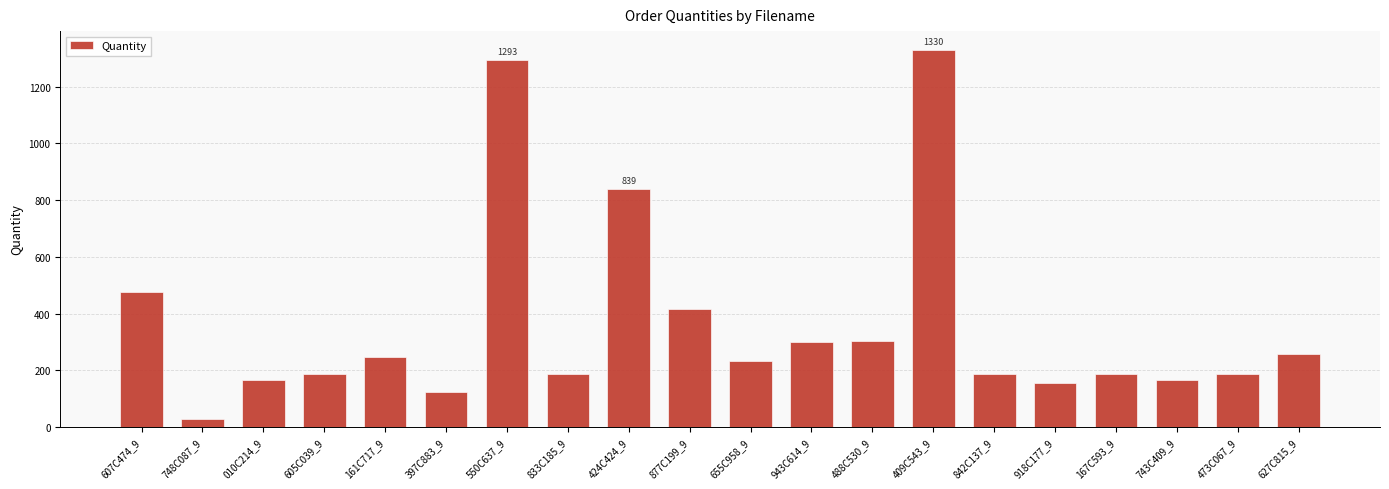

Between 424C424_9 and 743C409_9, which is larger?

424C424_9